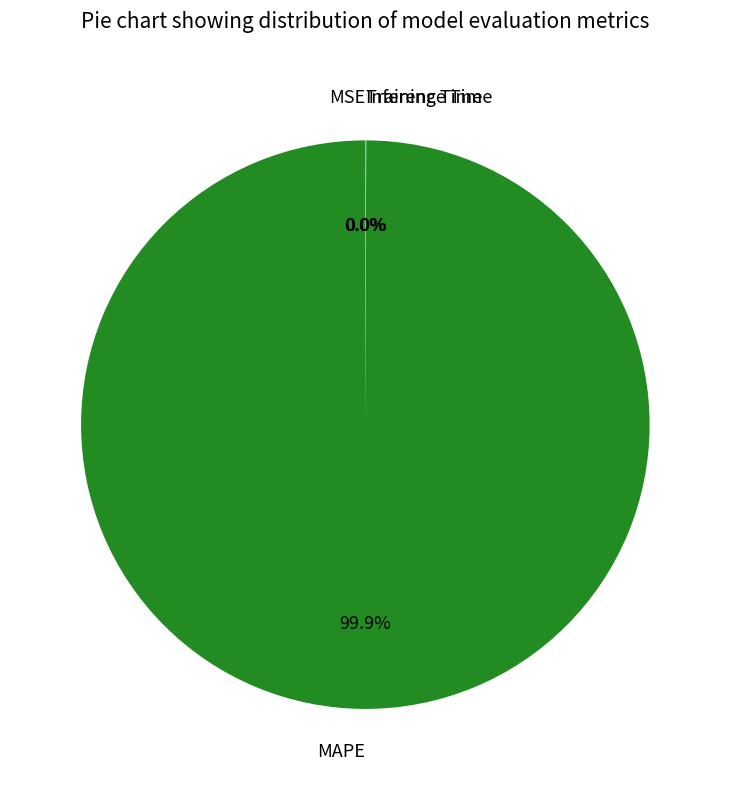

What is the largest slice in the pie chart?

MAPE